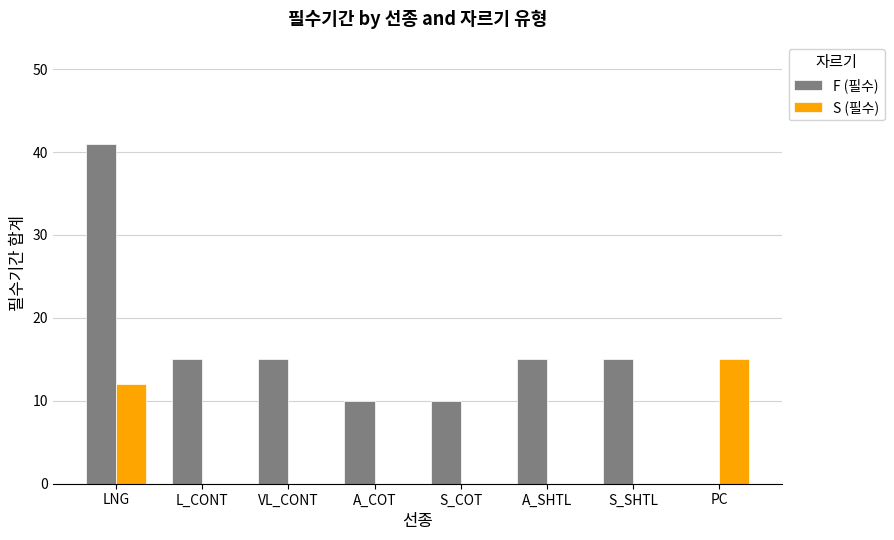

What are all the series names shown in the legend?

F (필수), S (필수)